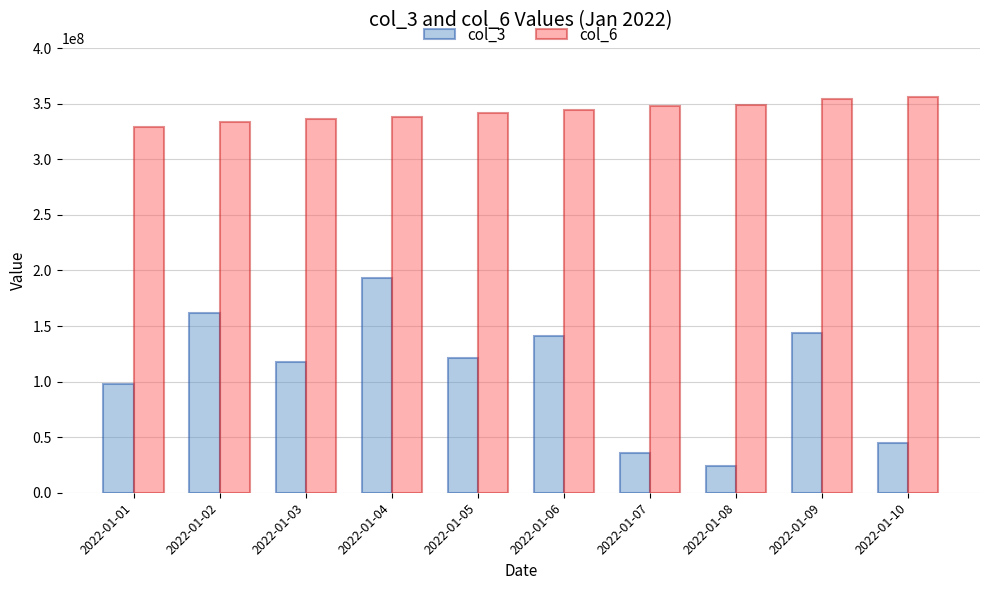

At which category does the chart reach its minimum across all series?

2022-01-08